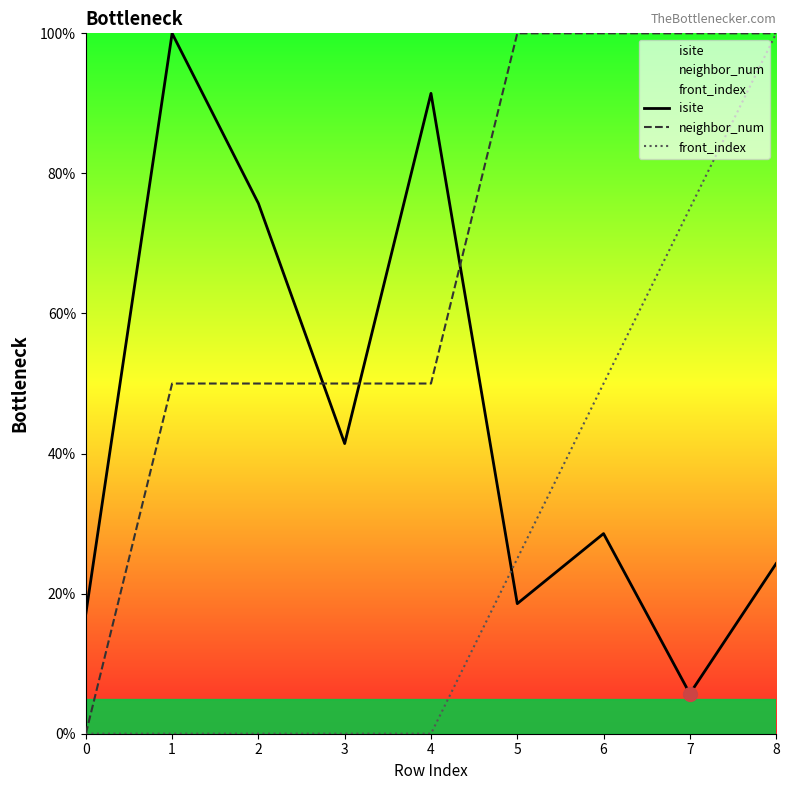

True or false: isite has more than 2 points higher than both neighbors.

True